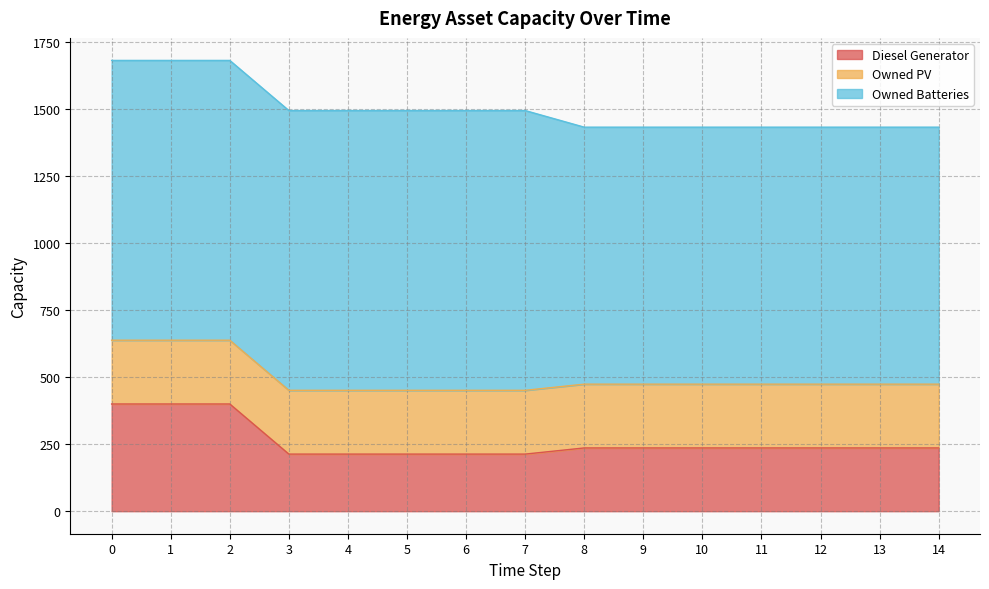

True or false: Diesel Generator and Owned Batteries intersect in this chart.

False